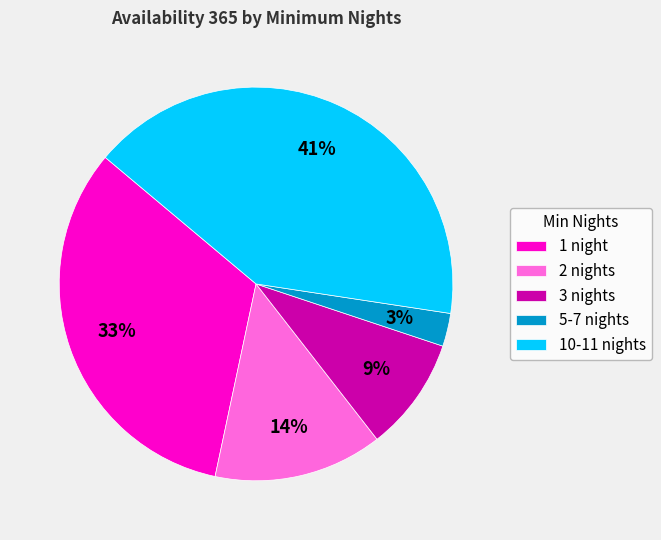

To the nearest percent, what percentage of the pie is 10-11 nights?

41%